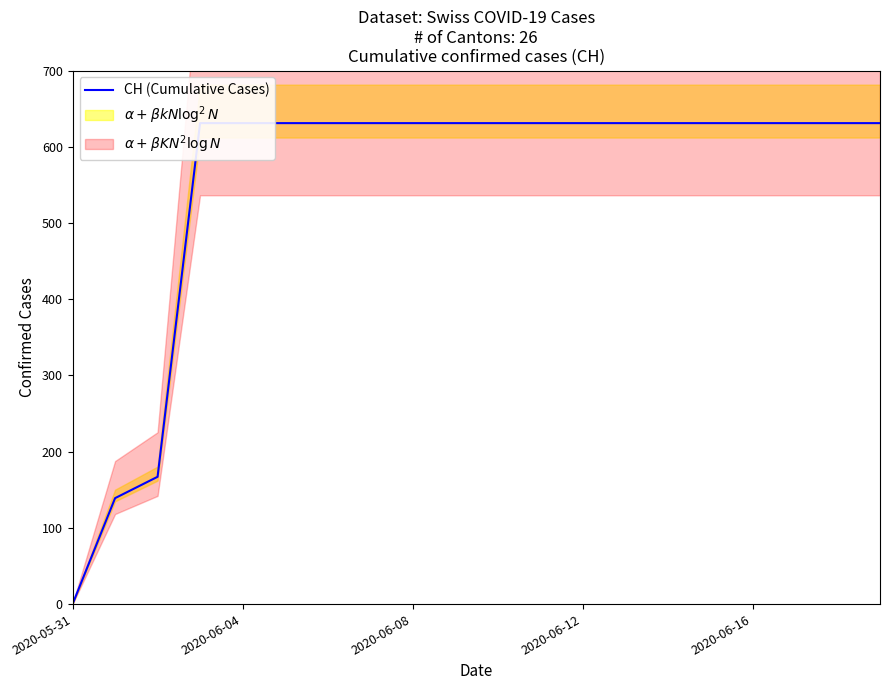

What is the difference between the maximum and minimum values?

631